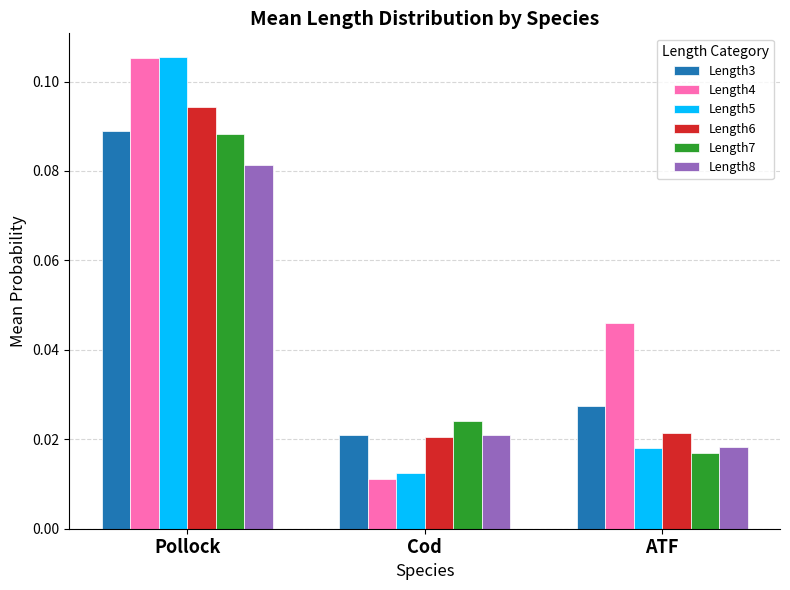

At which label does Length5 reach its peak?

Pollock